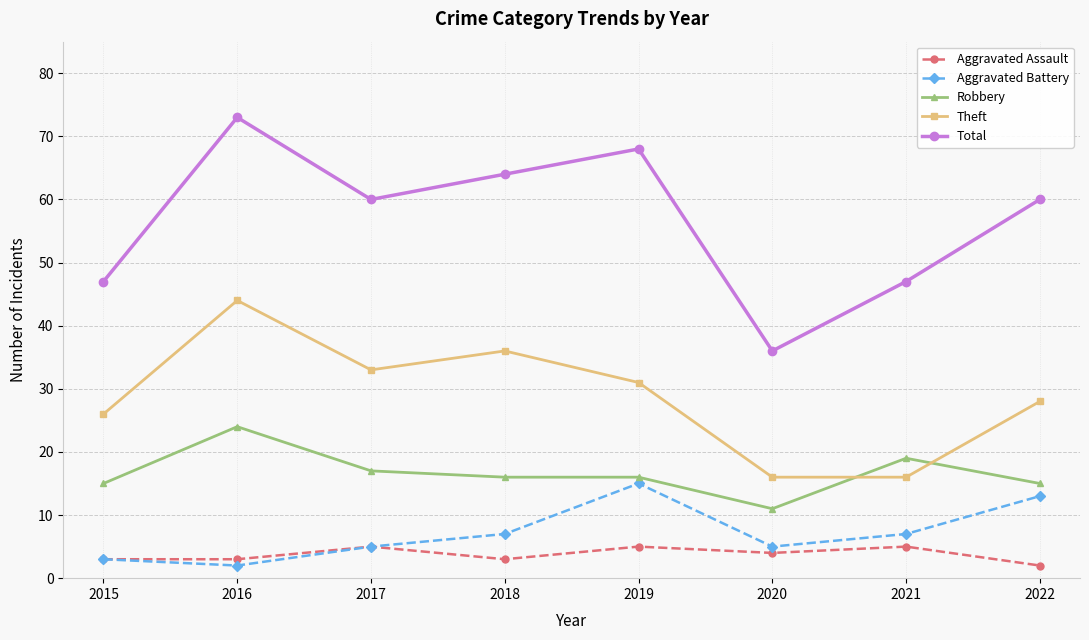

How many lines are shown in the chart?

5